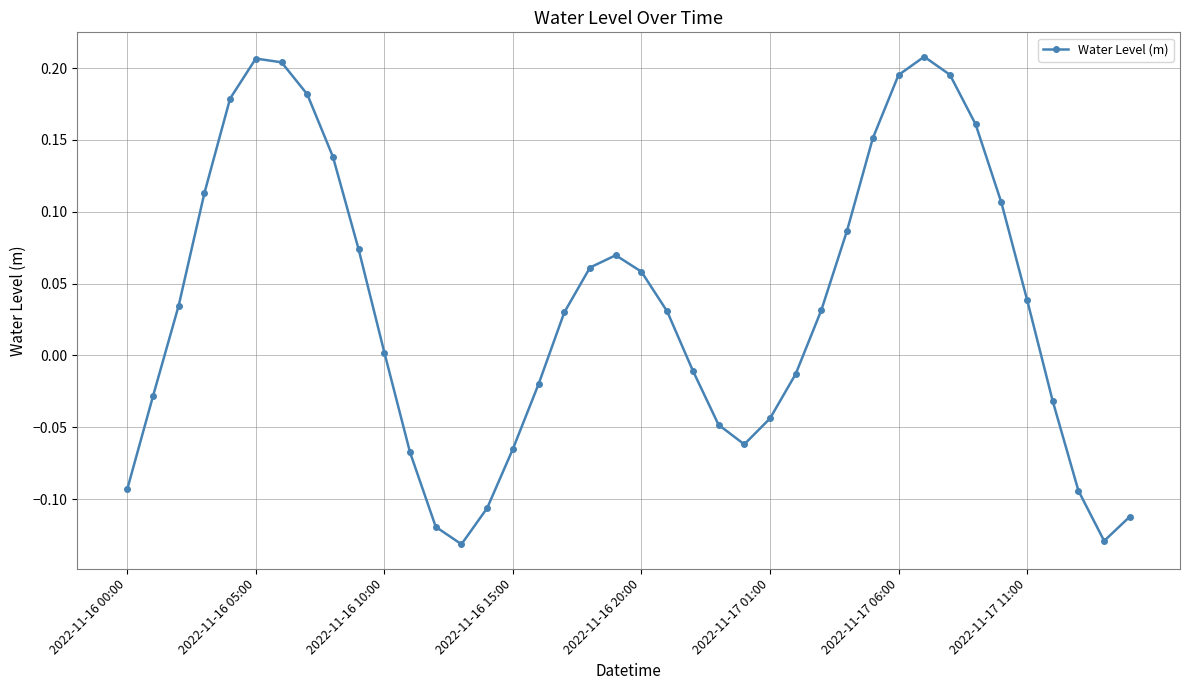

How many points are higher than both their immediate neighbors (excluding endpoints)?

3